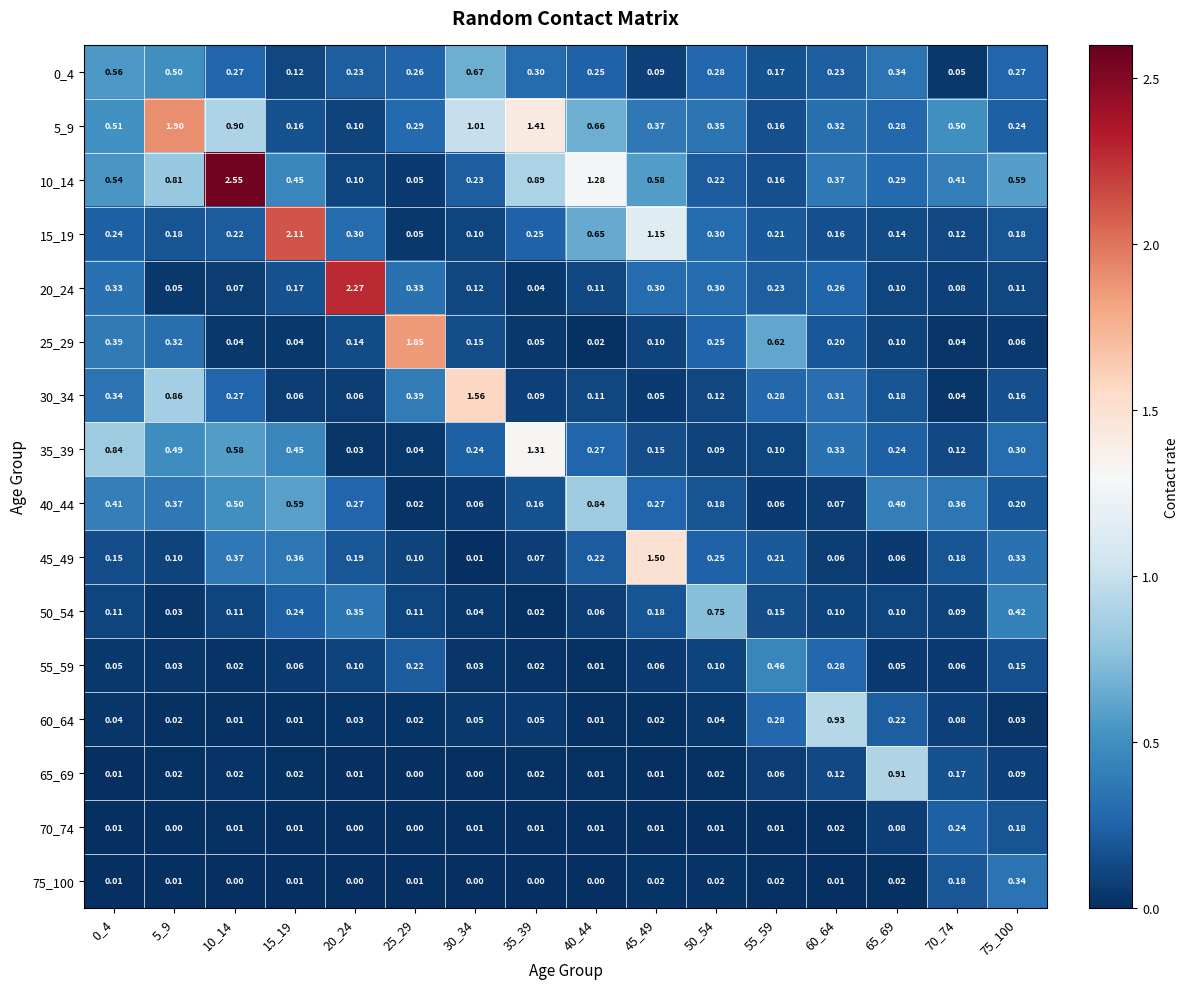

Count the number of categories in the chart.

16